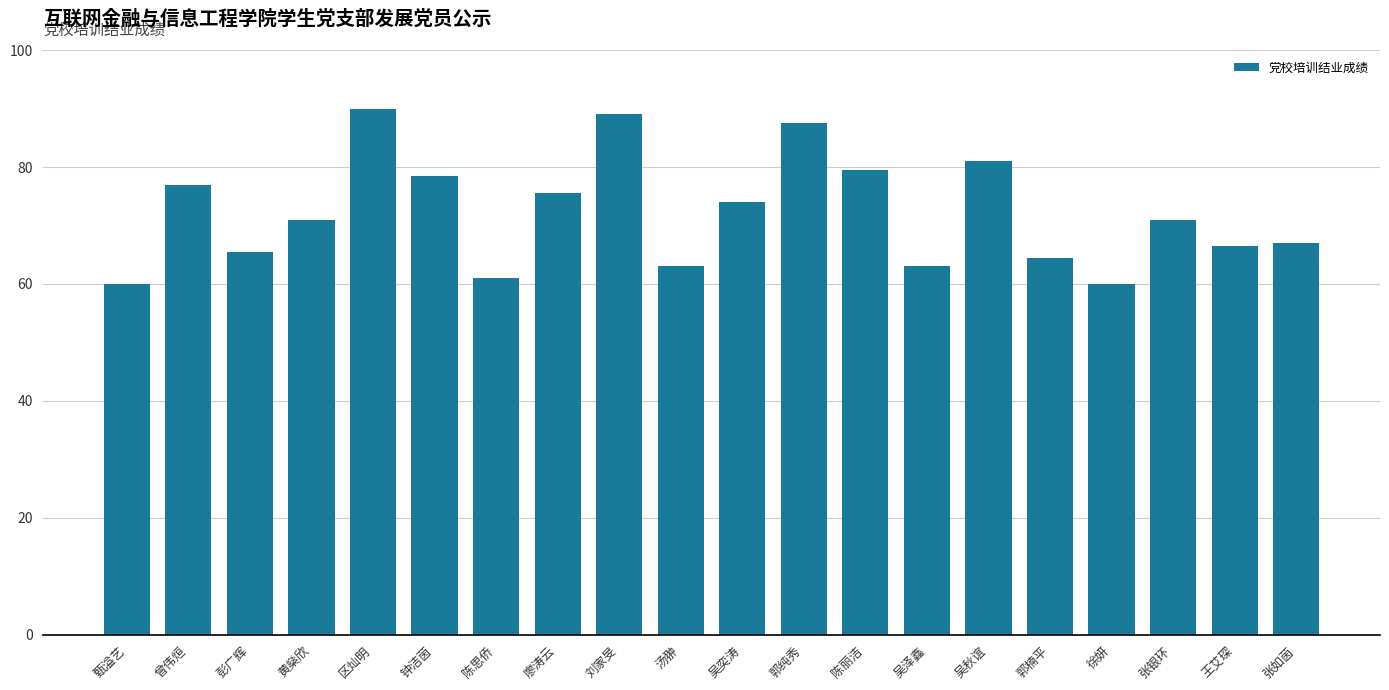

True or false: the data shows 75.5 at 廖涛云.

True